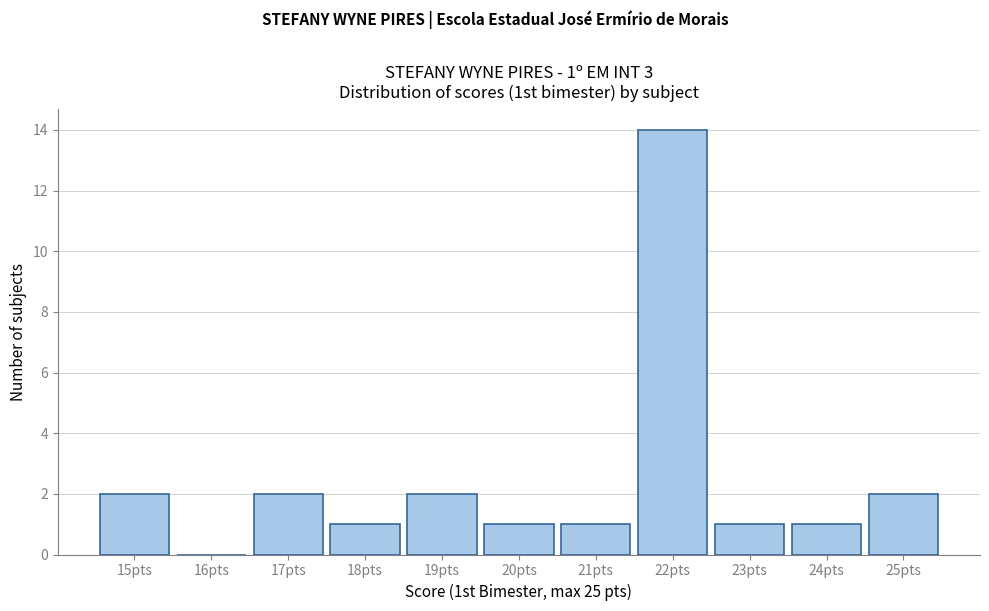

Over which range of the x-axis is the bar tallest?

21.5 to 22.5